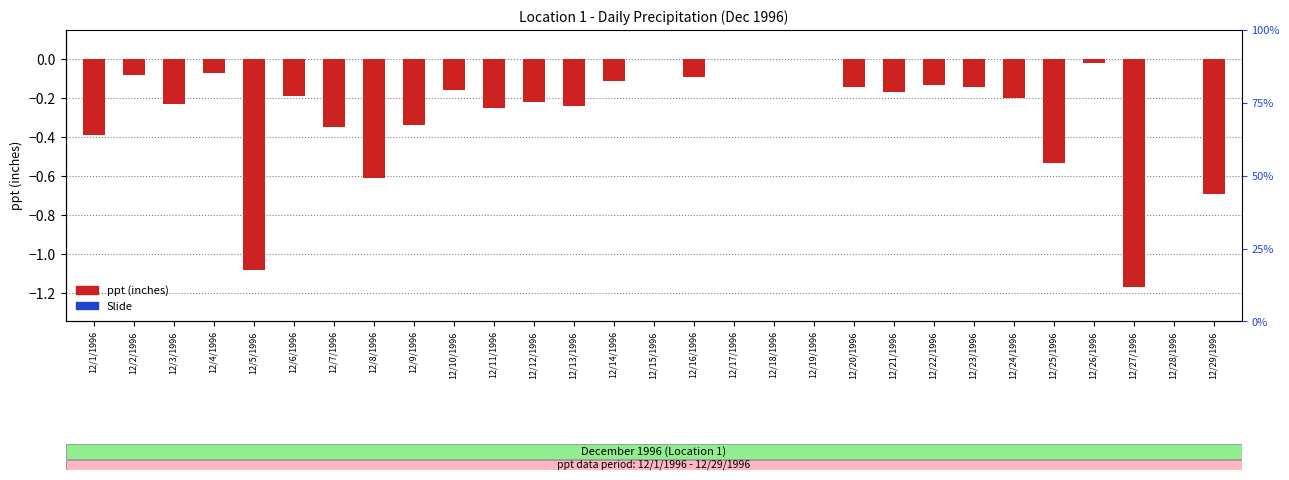

List the labels in order of ppt (inches) value, smallest first.

12/27/1996, 12/5/1996, 12/29/1996, 12/8/1996, 12/25/1996, 12/1/1996, 12/7/1996, 12/9/1996, 12/11/1996, 12/13/1996, 12/3/1996, 12/12/1996, 12/24/1996, 12/6/1996, 12/21/1996, 12/10/1996, 12/20/1996, 12/23/1996, 12/22/1996, 12/14/1996, 12/16/1996, 12/2/1996, 12/4/1996, 12/26/1996, 12/15/1996, 12/17/1996, 12/18/1996, 12/19/1996, 12/28/1996